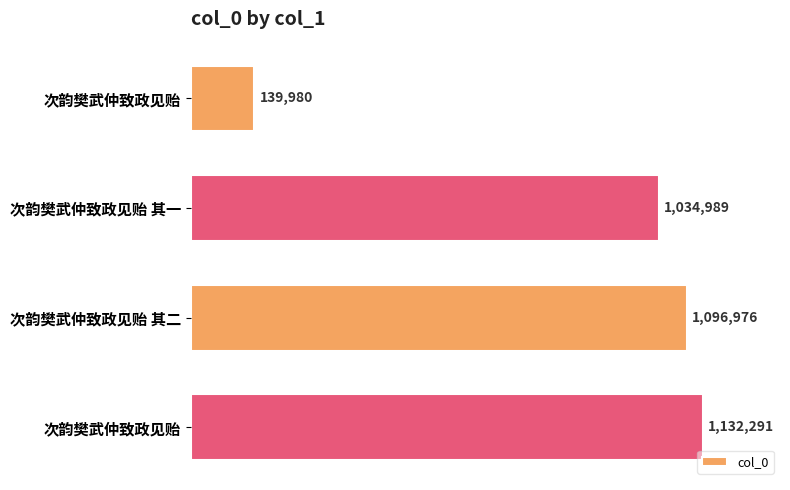

At which label is the value closest to 636135?

次韵樊武仲致政见贻 其一